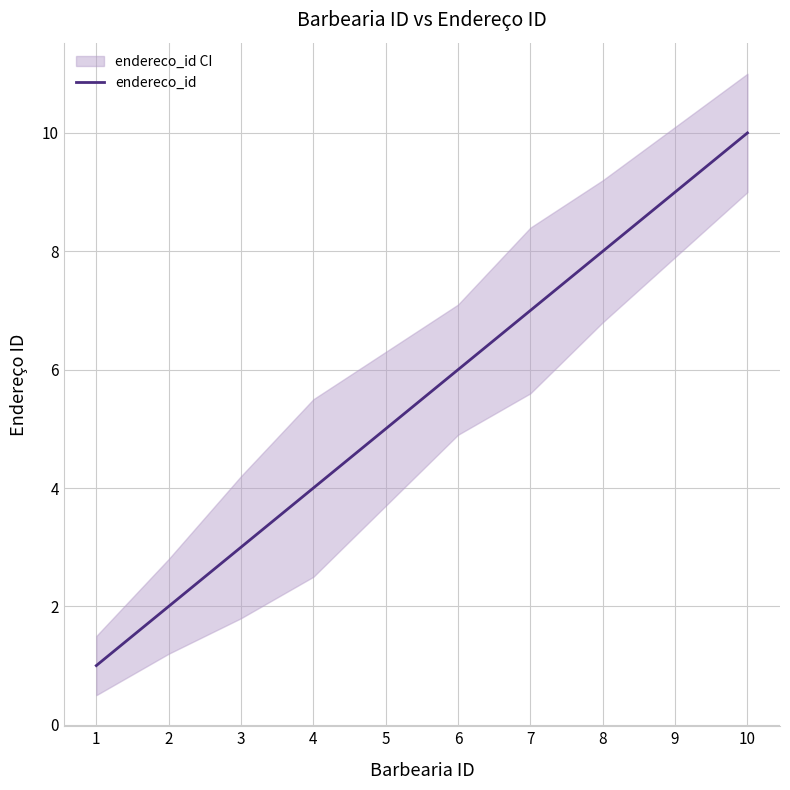

What is the value of the 10th point from the left?

10